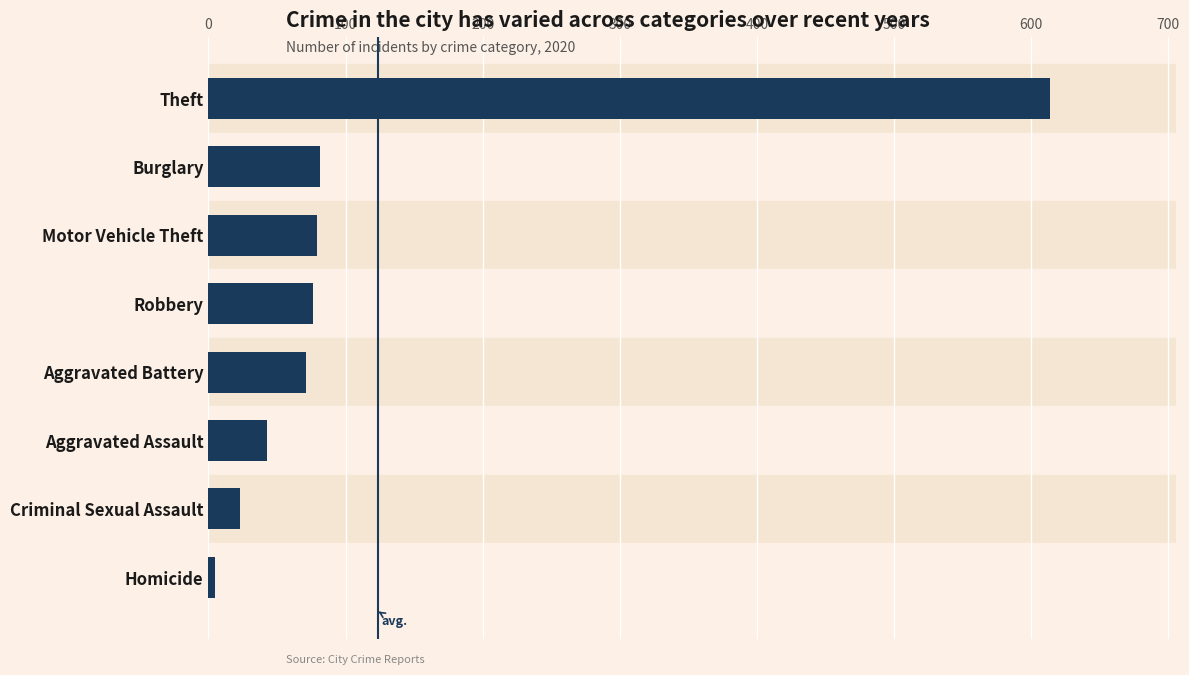

At which category does the chart reach its peak across all series?

Theft